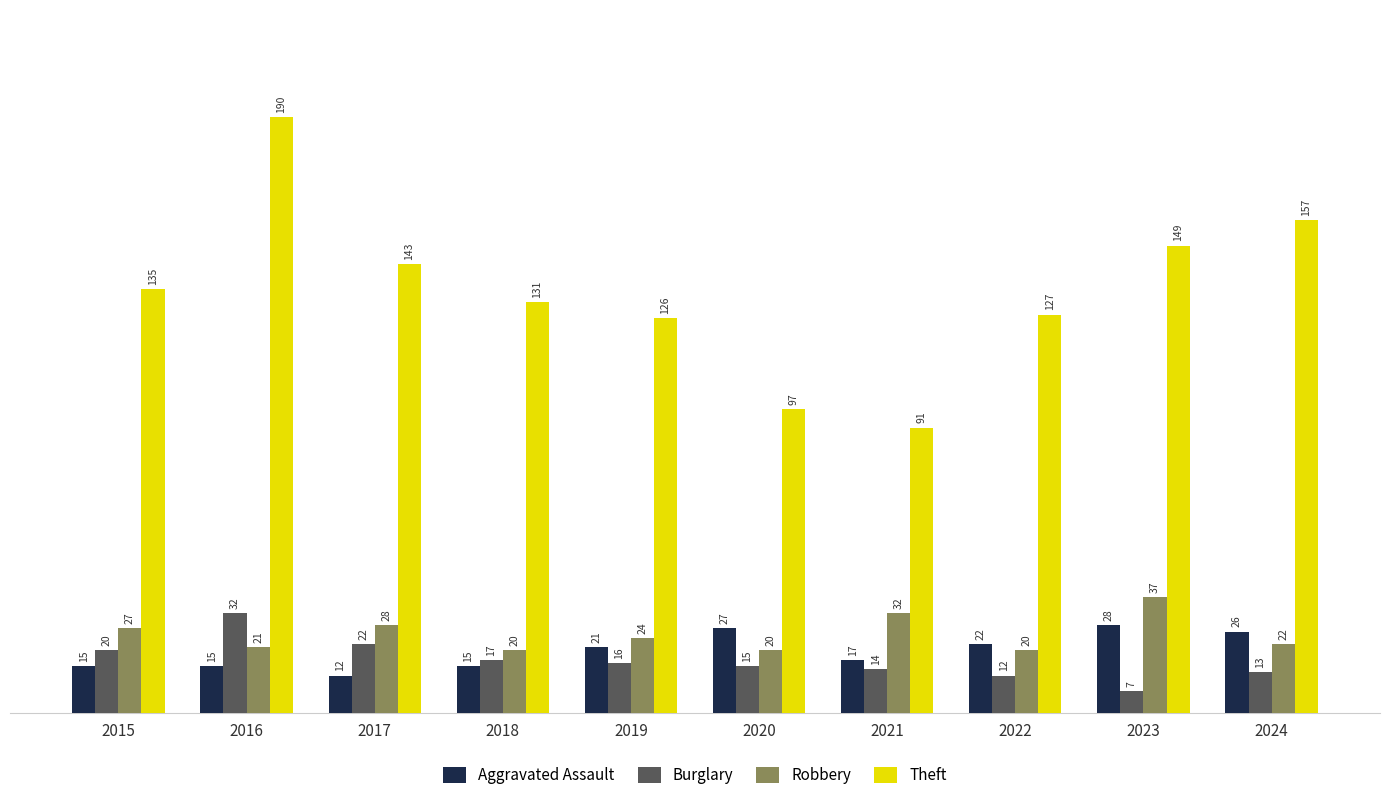

What is the difference between the maximum and second lowest values in the Theft series?

93